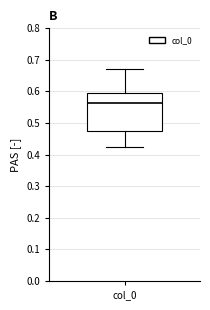

Read this box plot against the y-axis: the position of the median line, the range covered by the box, and the ends of both whiskers. The values are not printed on the chart, so give them approximately, as read against the axis.

median 0.56, box 0.47 to 0.60, whiskers 0.43 to 0.67